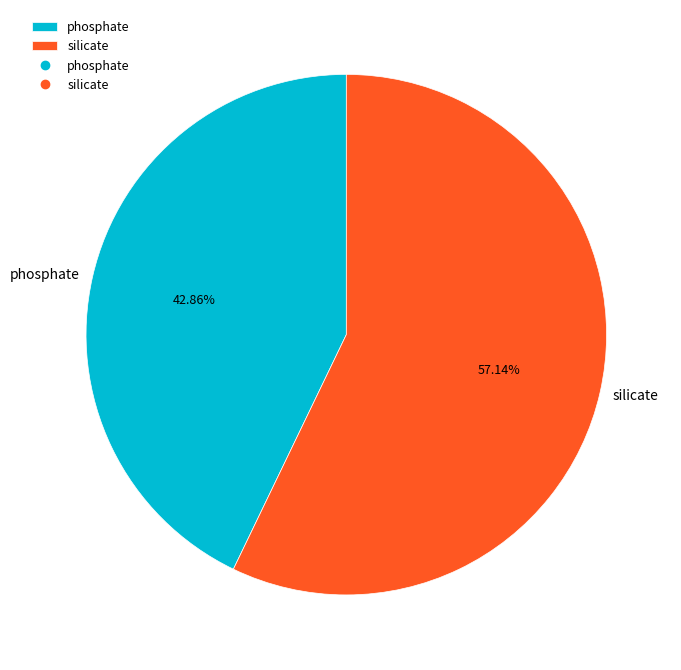

Is it true that phosphate is 31% of the pie?

False